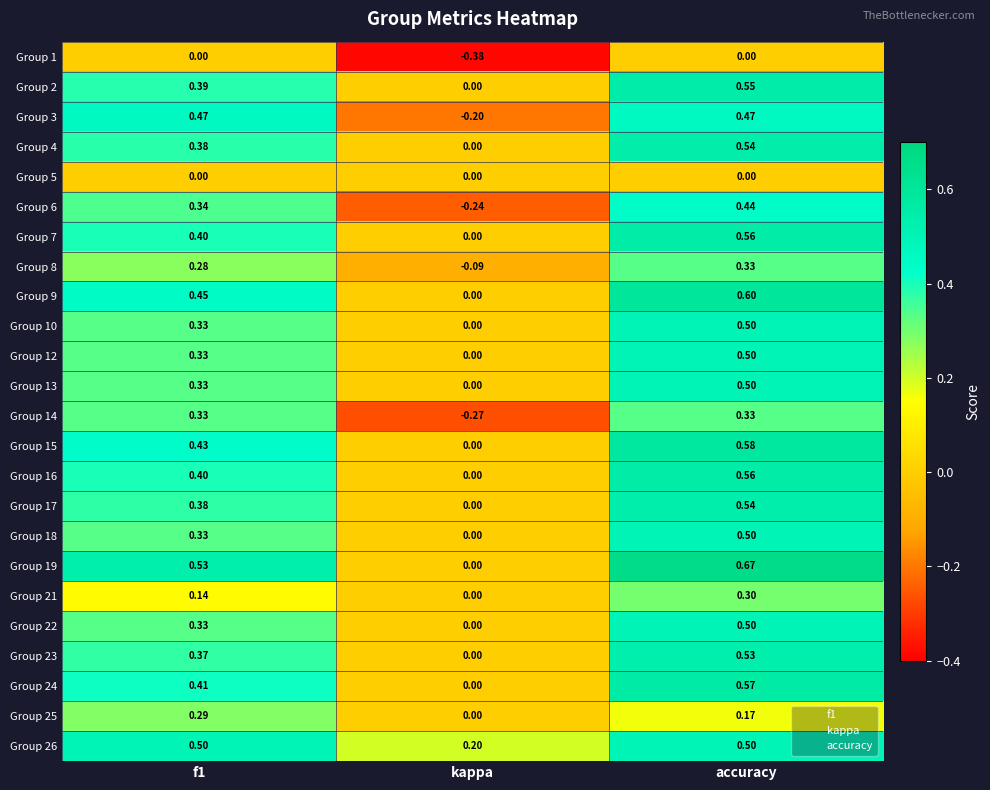

At which label does Group 18 reach its minimum?

kappa